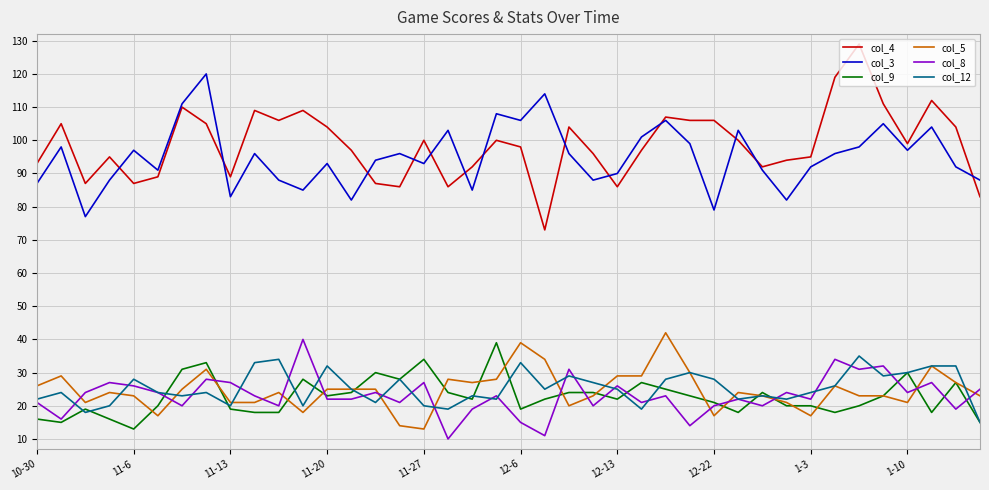

Does the chart display data point markers on the line(s)?

No